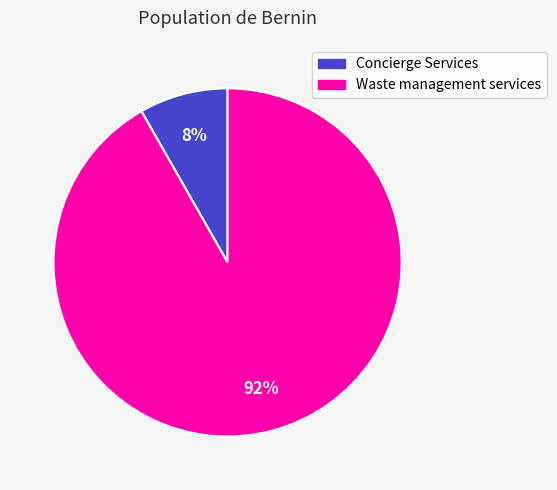

To the nearest percent, what is the average slice percentage?

50%